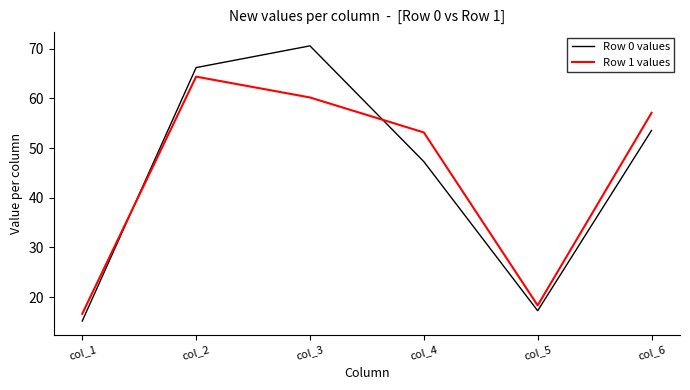

Is this an area chart (filled region under the line)?

No